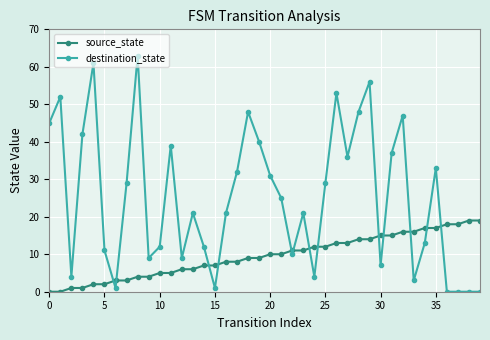

What is the average value of the source_state series?

10